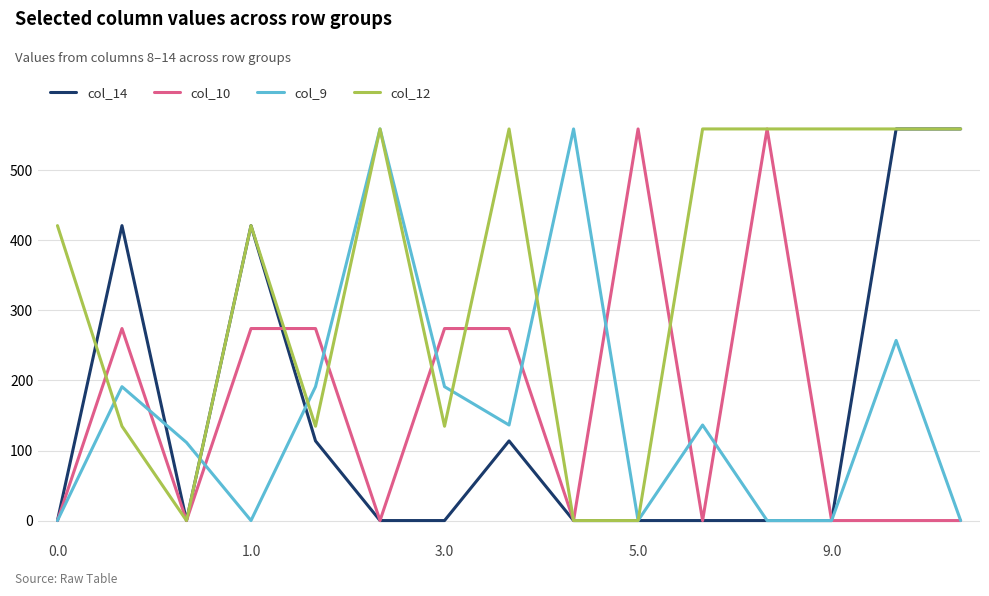

Which series has the largest total across all categories?

col_12